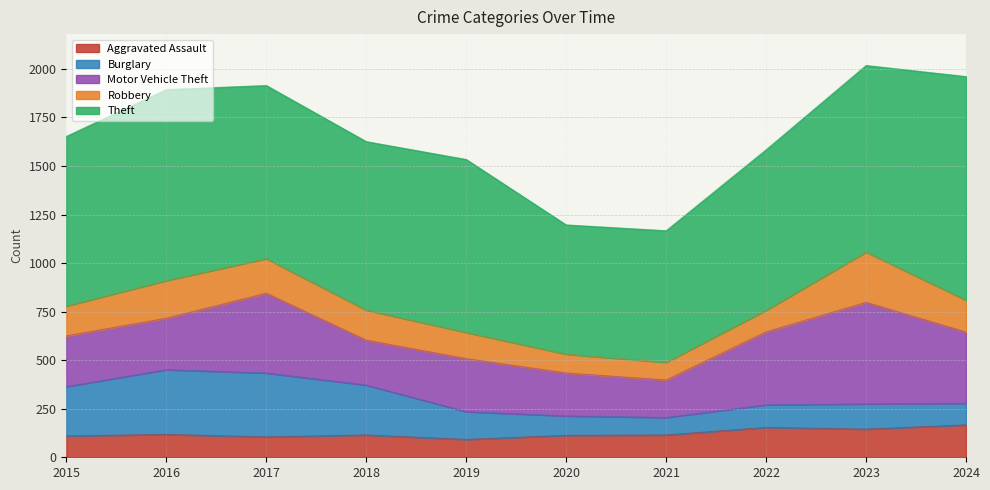

Does the chart have visible grid lines?

Yes